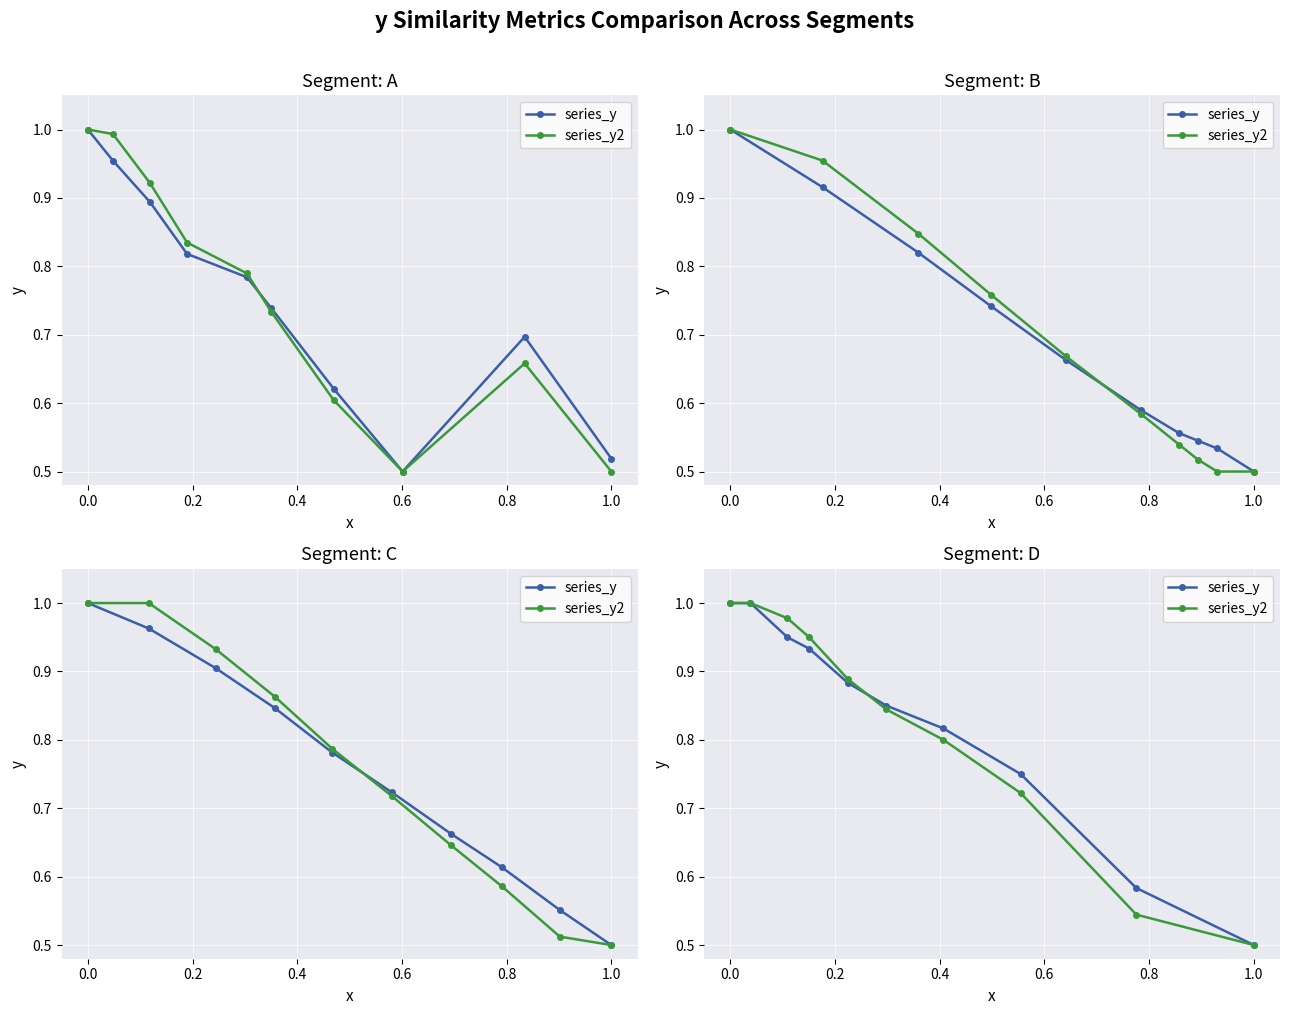

Which series has the largest range (max minus min)?

series_y